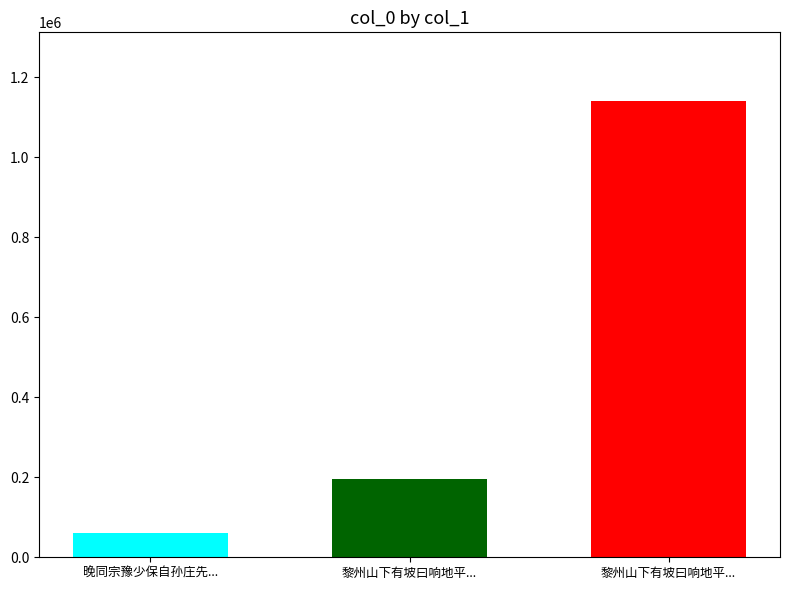

What is the difference between the maximum and minimum values?

1081741